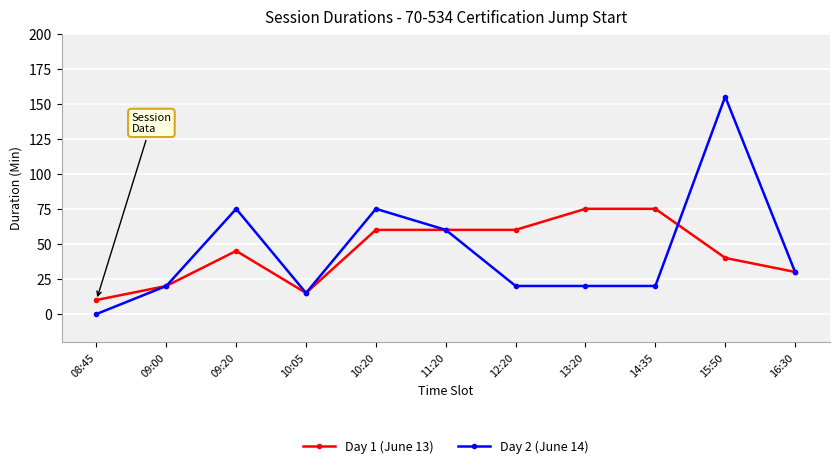

Between 13:20 and 16:30, which series saw the biggest shift?

Day 1 (June 13)